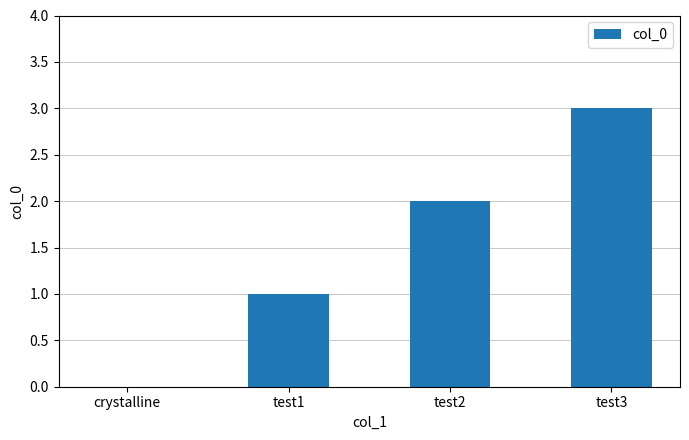

Is it true that the value at test3 is 3?

True